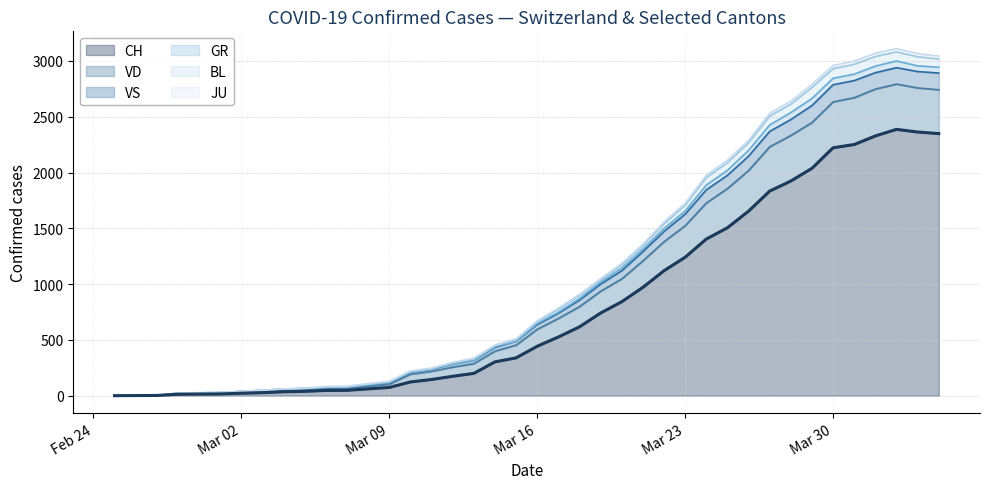

What is the maximum value for CH?

2387